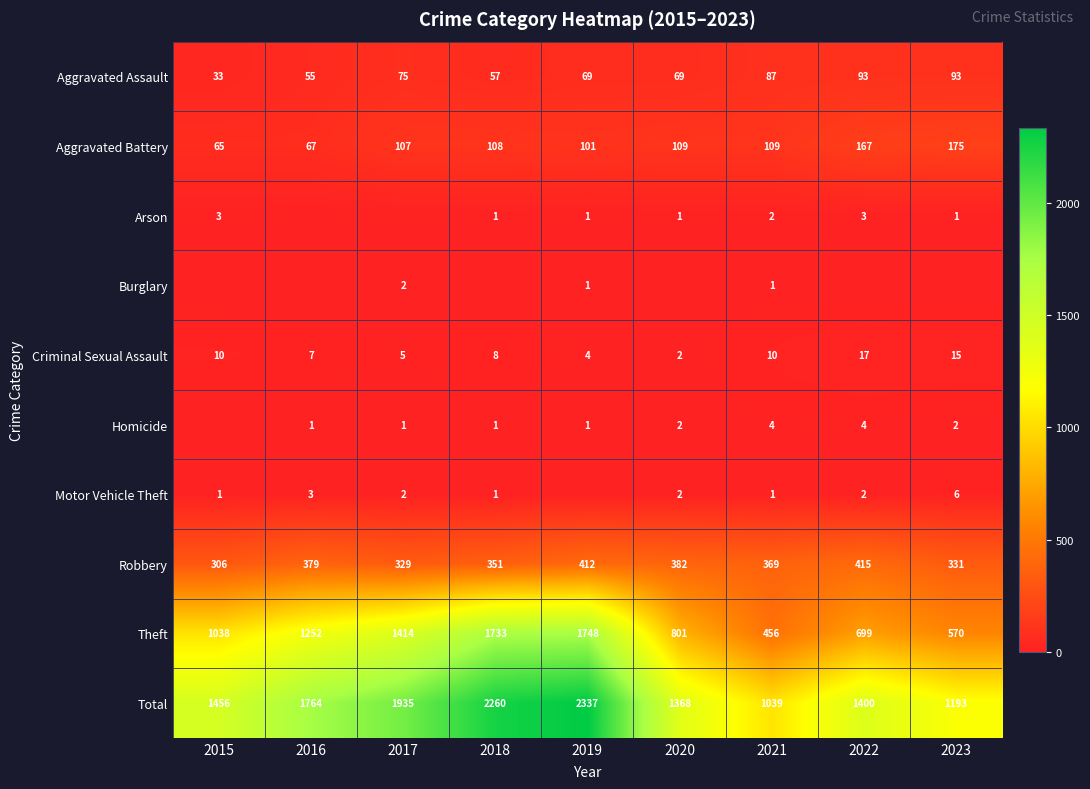

What is the sum of all Aggravated Battery values?

1008